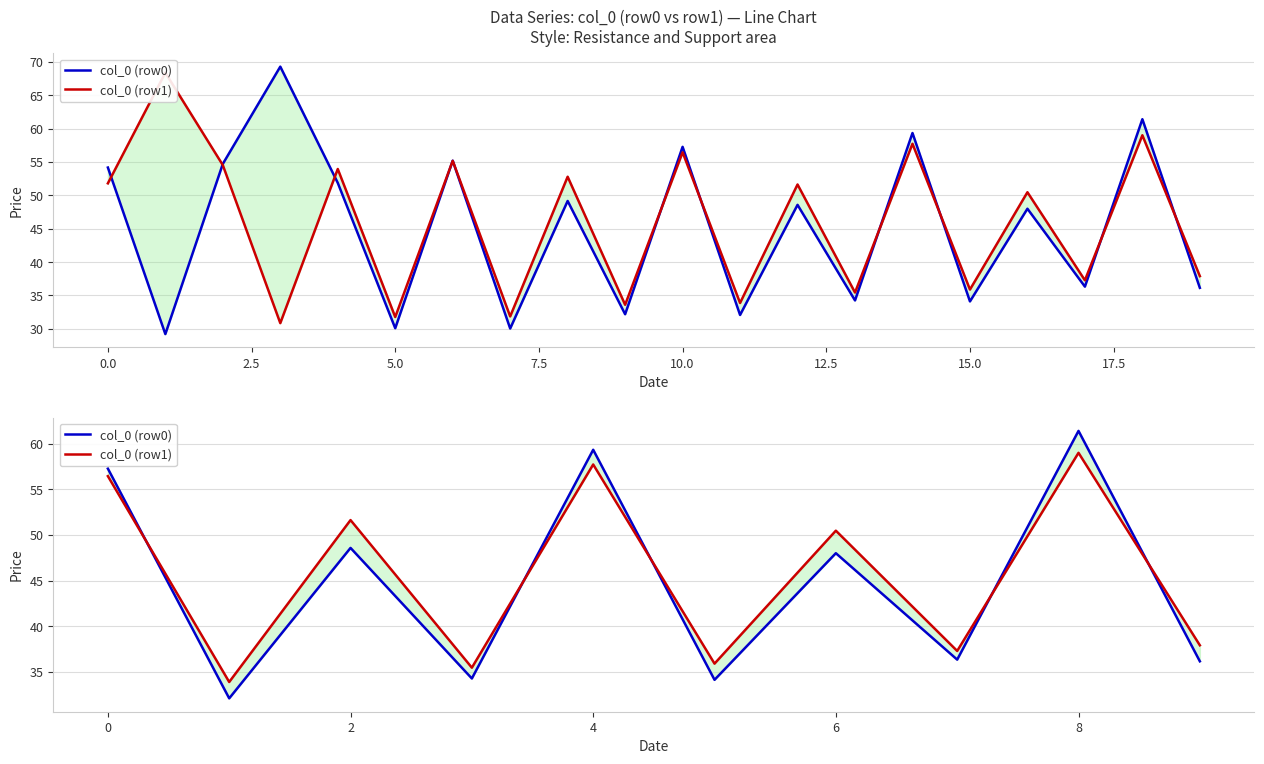

After their last crossing, which series has the higher values: col_0 (row0) or col_0 (row1)?

col_0 (row1)